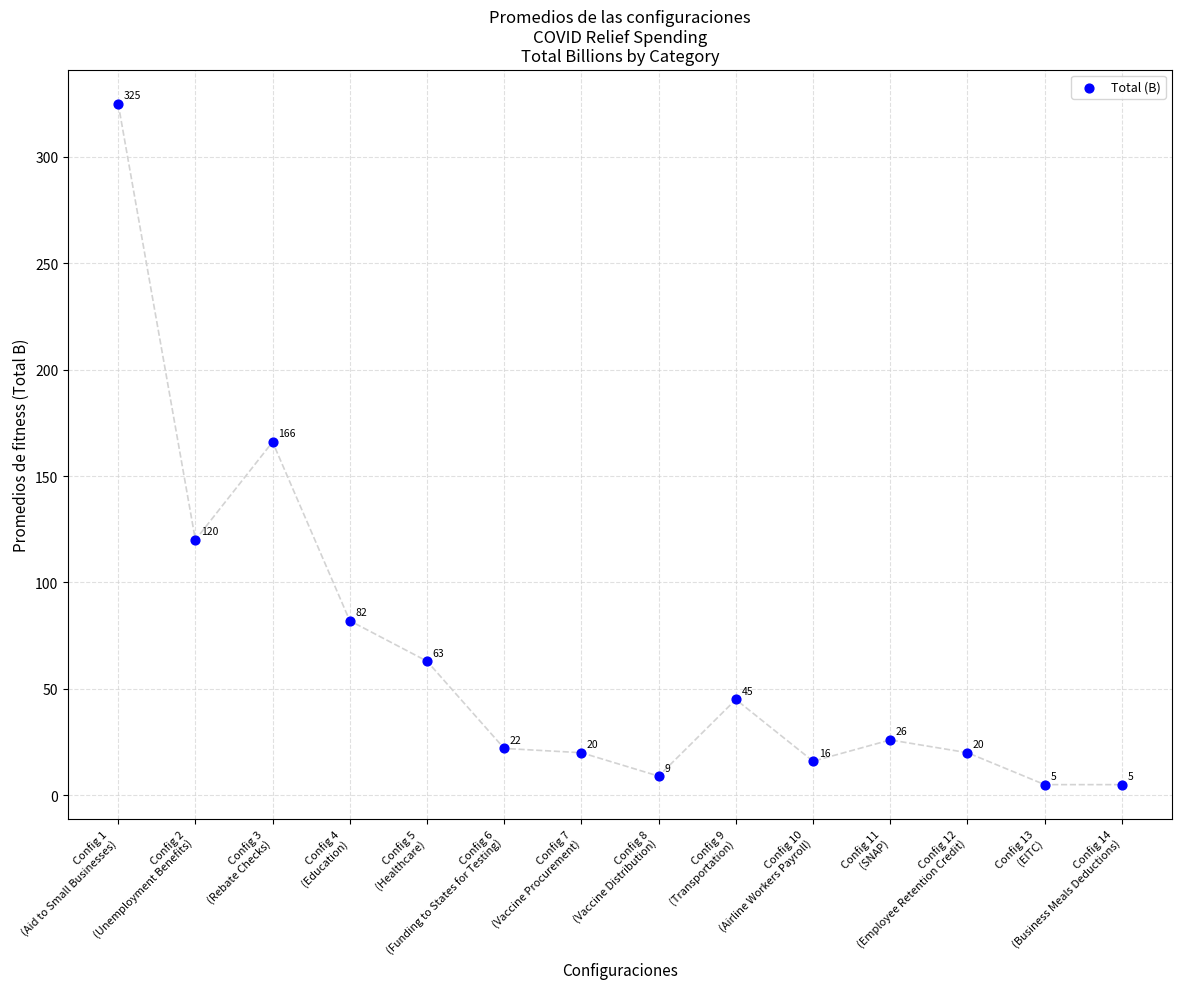

What Y value in the scatter plot is closest to 165?

166